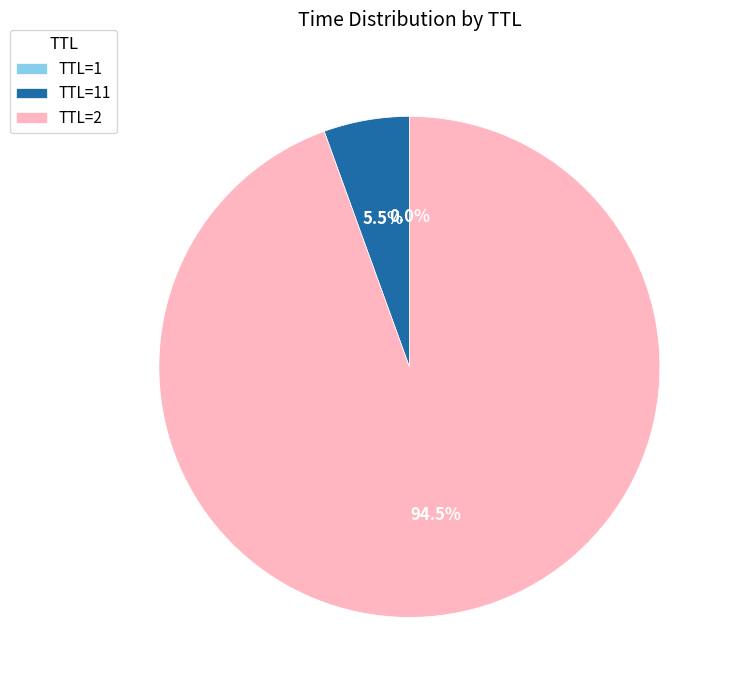

What is the majority slice?

TTL=2